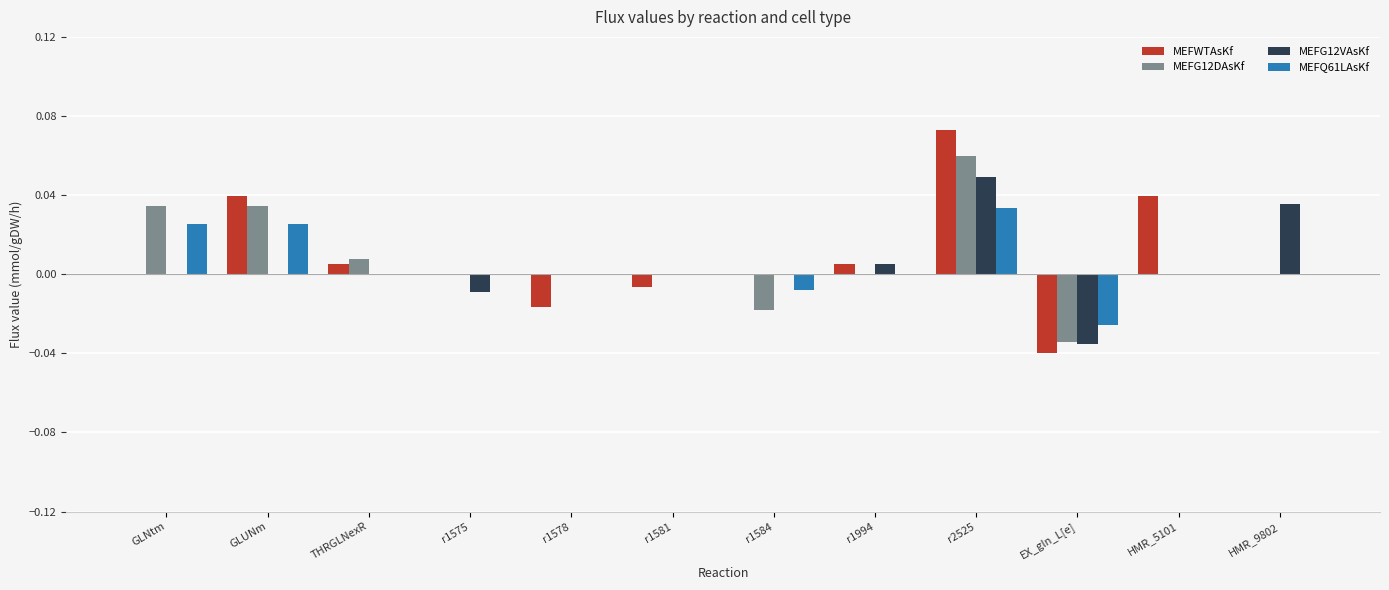

At which label does MEFG12DAsKf first exceed 0?

GLNtm